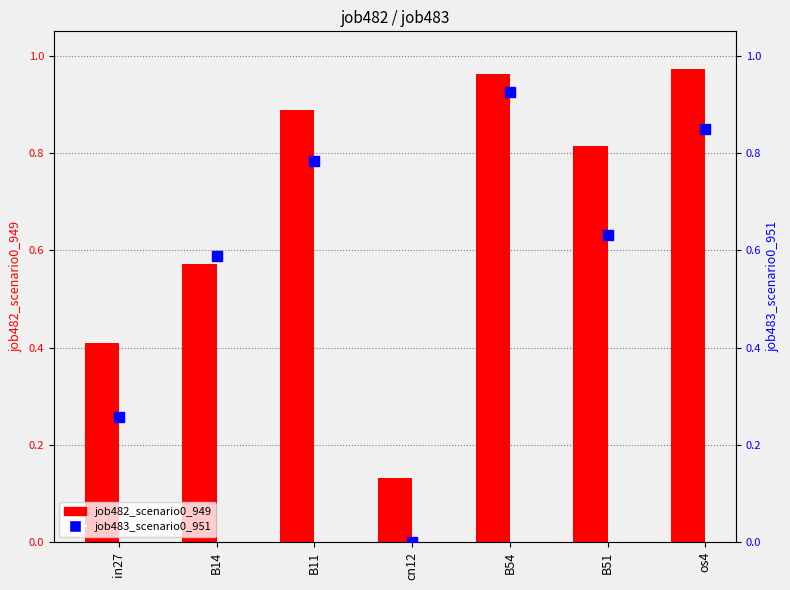

At how many categories does at least one series exceed 0?

7